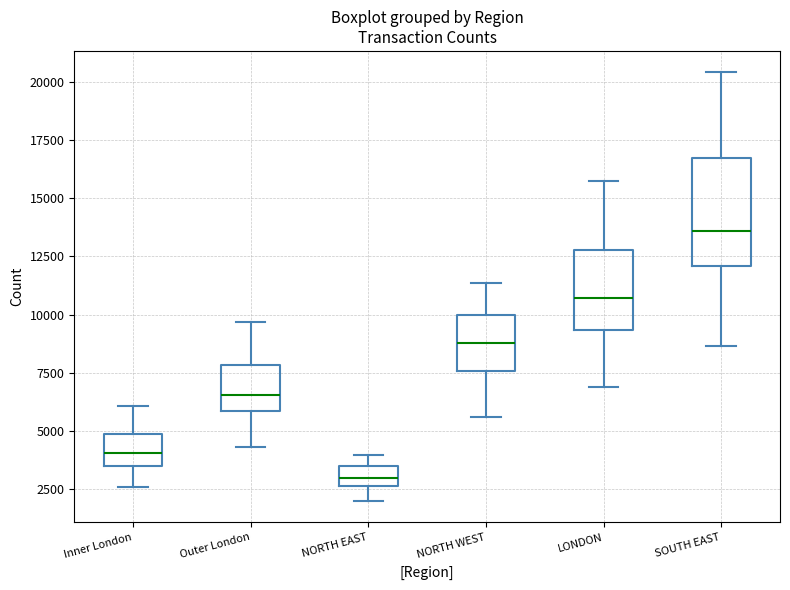

Reading left to right, transcribe this box plot: for each box, give where its median line is, the range the box spans, and where its two whiskers end, as read against the y-axis. The values are not printed on the chart, so give them approximately, as read against the axis.

Inner London: median 4000, box 3500 to 5000, whiskers 2500 to 6000
Outer London: median 6500, box 6000 to 8000, whiskers 4500 to 9500
NORTH EAST: median 3000, box 2500 to 3500, whiskers 2000 to 4000
NORTH WEST: median 9000, box 7500 to 10000, whiskers 5500 to 11500
LONDON: median 10500, box 9500 to 13000, whiskers 7000 to 16000
SOUTH EAST: median 13500, box 12000 to 16500, whiskers 8500 to 20500